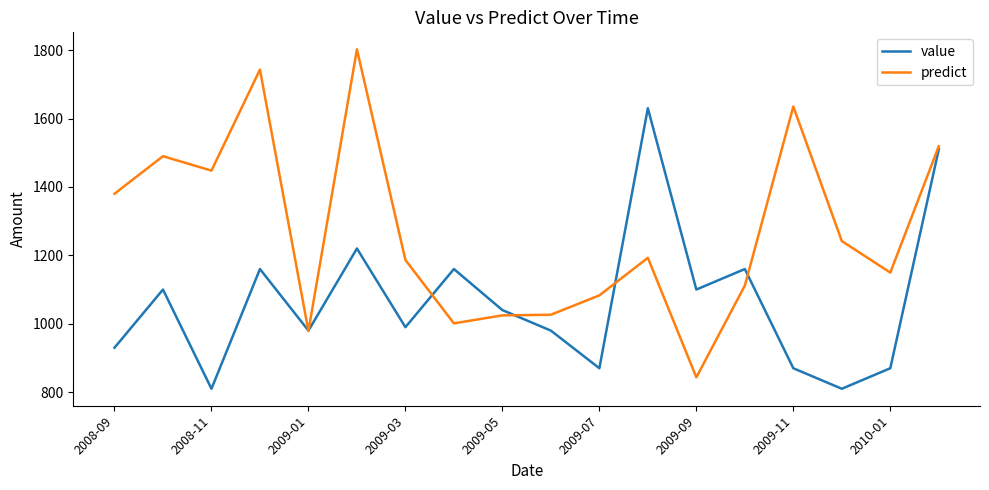

What is the greatest value displayed?

1802.3